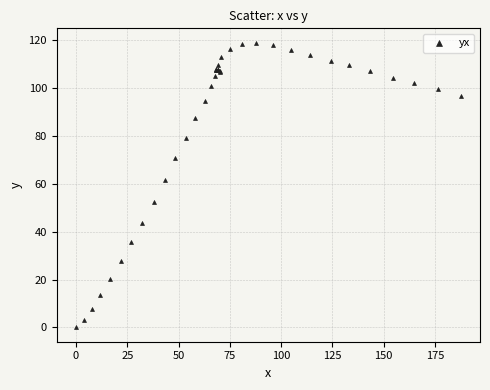

What Y value in the scatter plot is closest to 59?

61.4